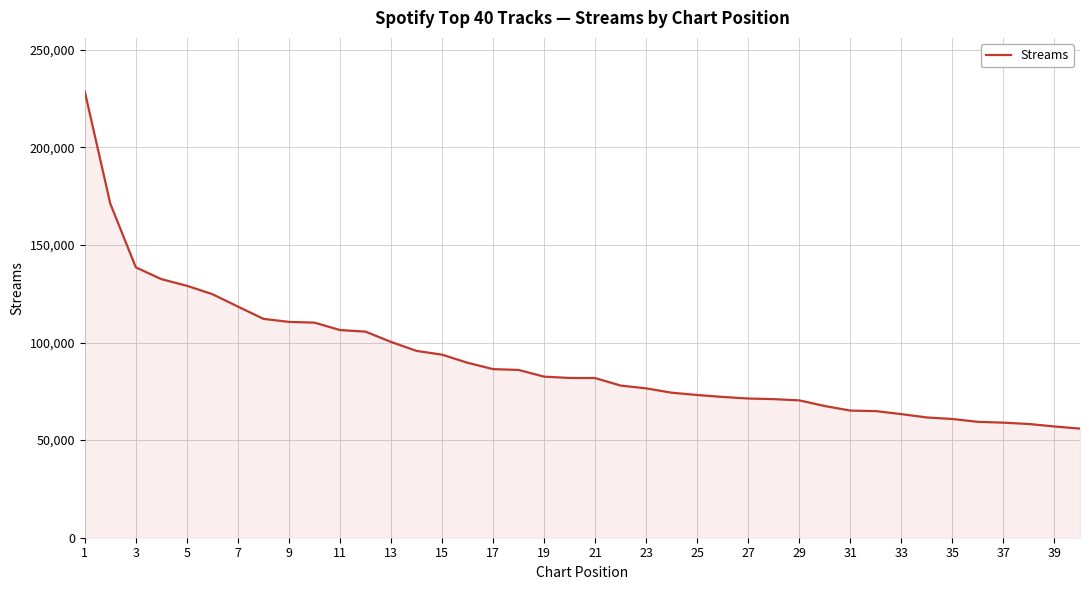

What is the minimum value shown in the chart?

55910